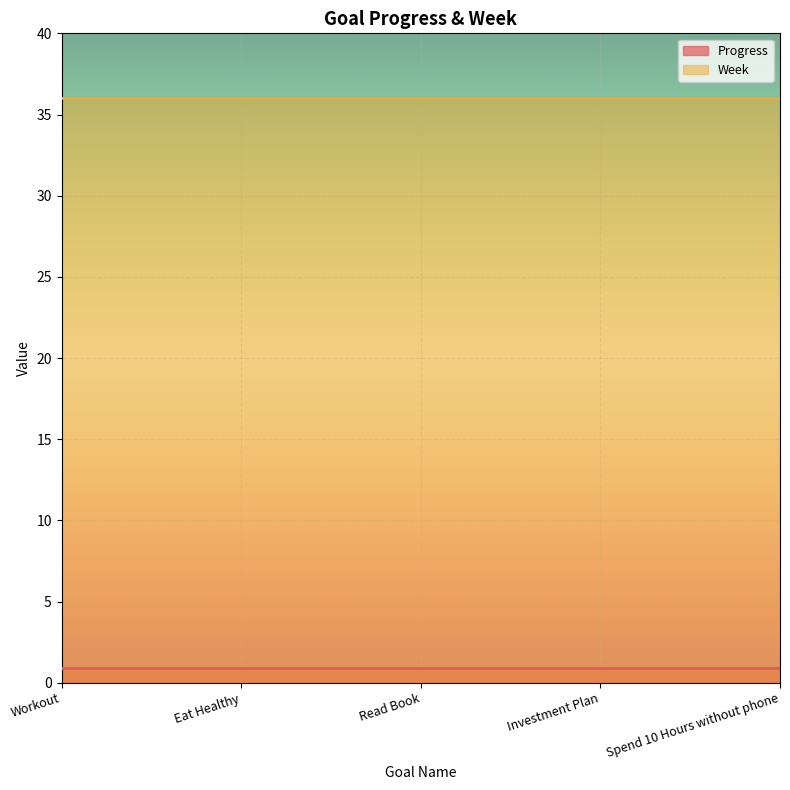

True or false: Week and Progress intersect in this chart.

False